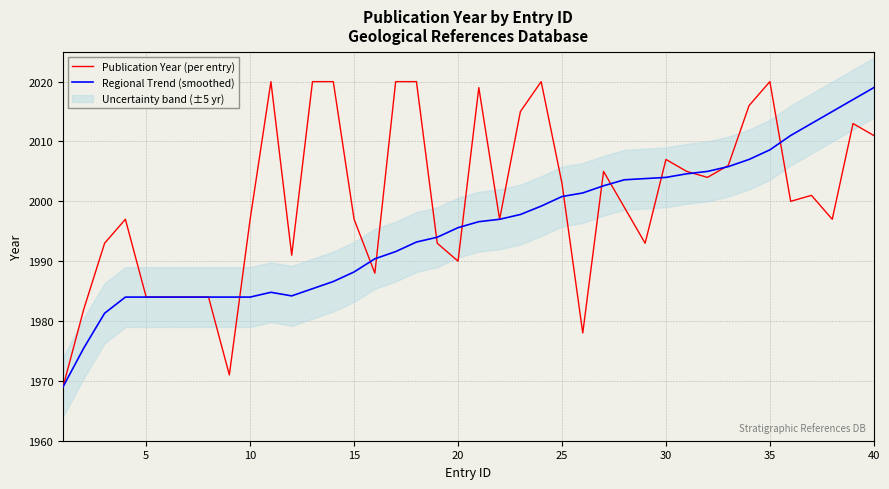

In Regional Trend (smoothed), how many points are higher than both neighbors (excluding endpoints)?

1